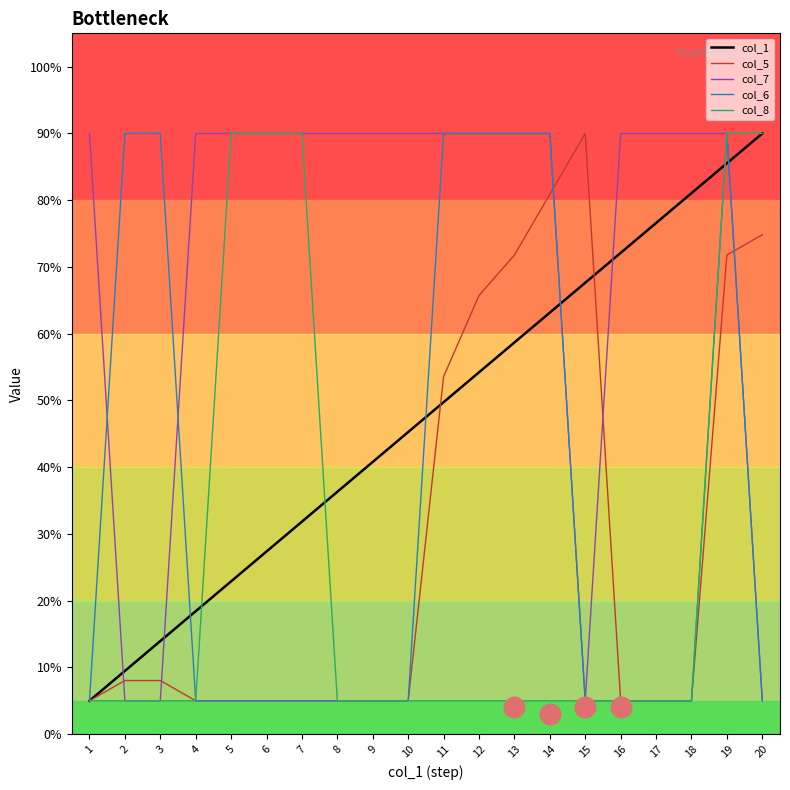

What are all the series names shown in the legend?

col_1, col_5, col_7, col_6, col_8